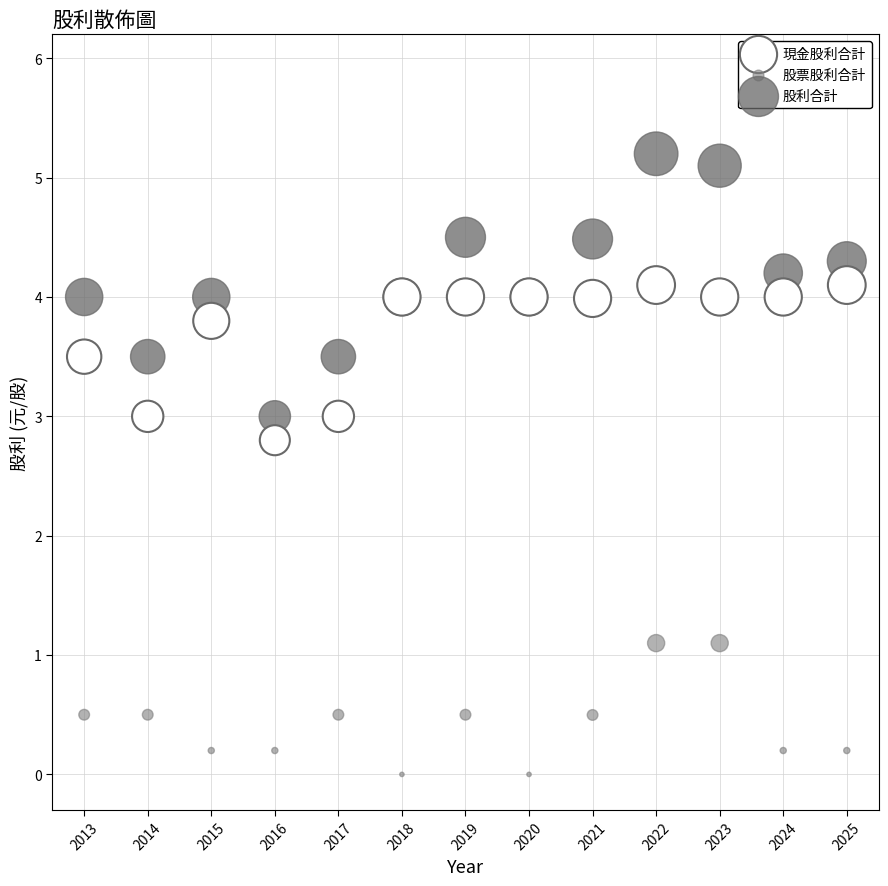

What are all the series names shown in the legend?

現金股利合計, 股票股利合計, 股利合計